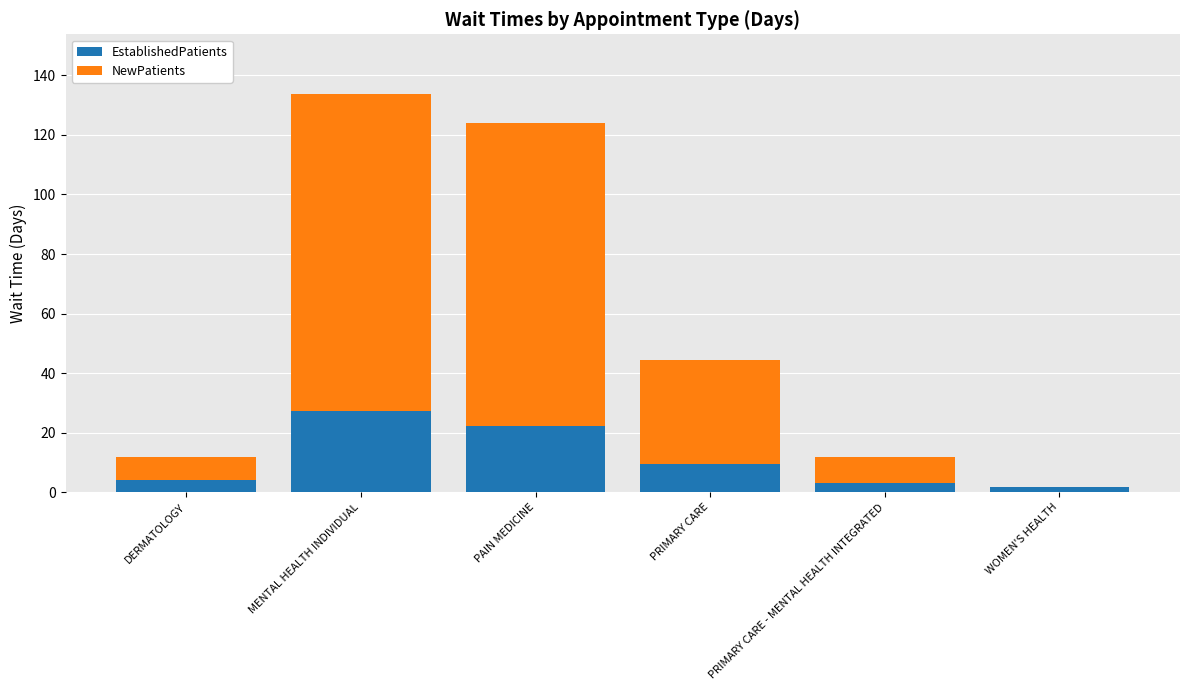

What is the highest value of the EstablishedPatients series?

27.2